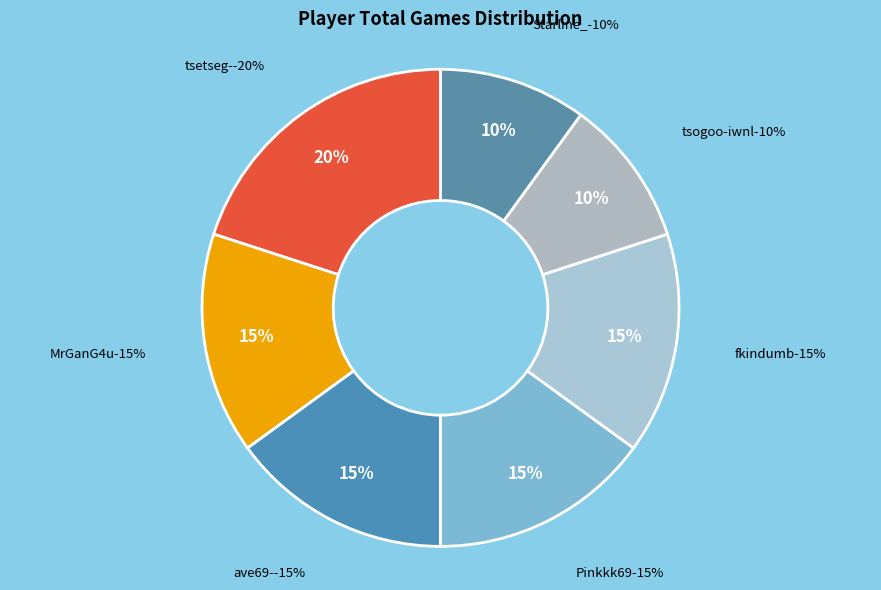

To the nearest percent, what portion does fkindumb represent?

15%